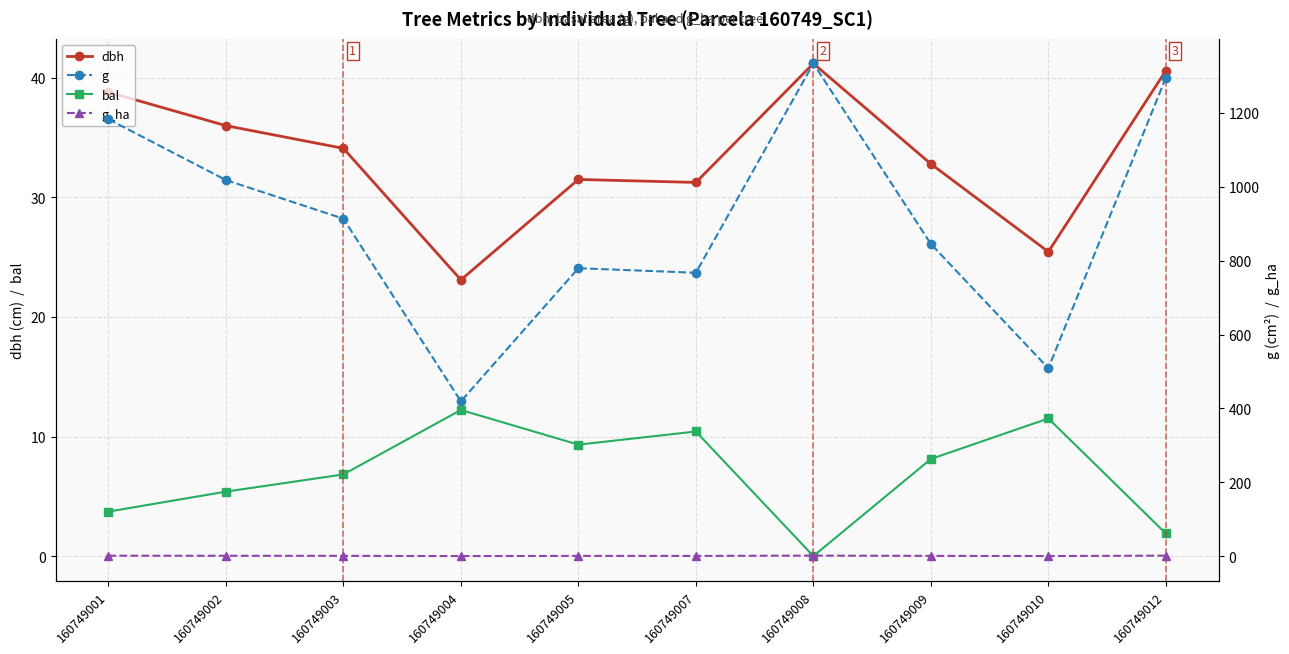

Rank the categories by bal value from lowest to highest.

160749008, 160749012, 160749001, 160749002, 160749003, 160749009, 160749005, 160749007, 160749010, 160749004